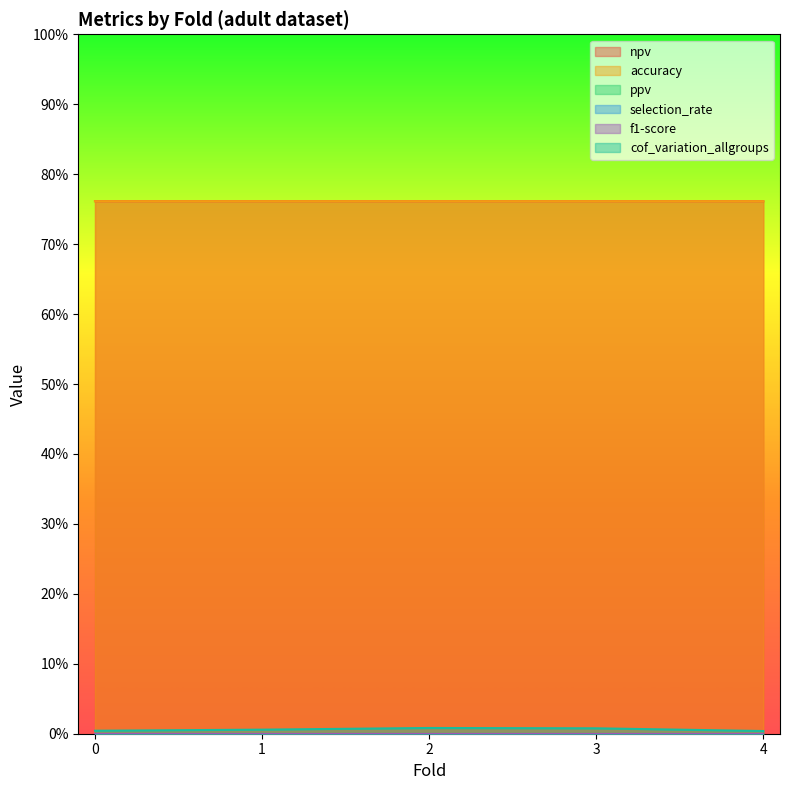

The value of npv at 3 is 0.4. True or false?

False